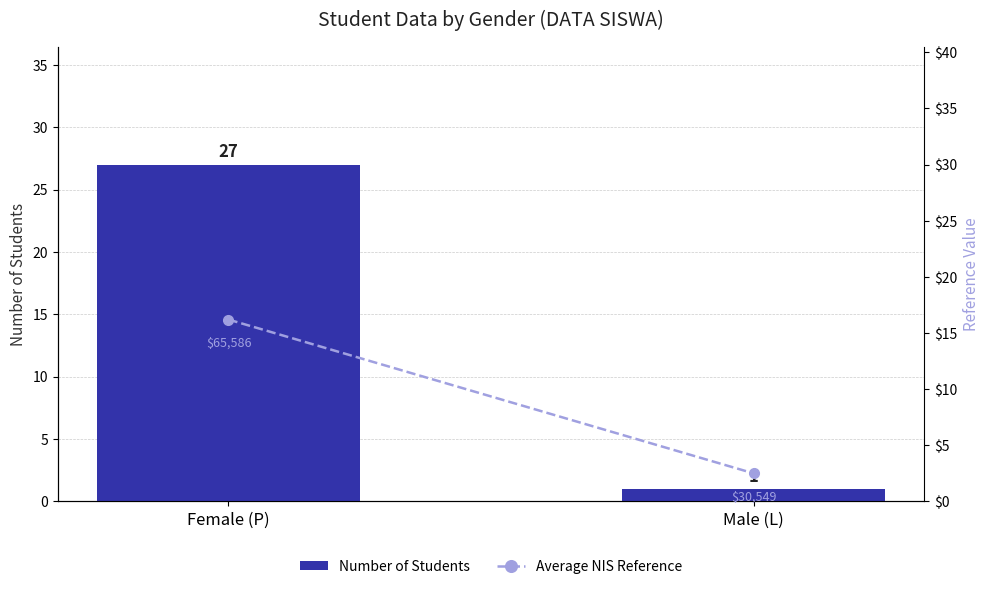

What is the difference between the highest and lowest values at Male (L)?

1.5